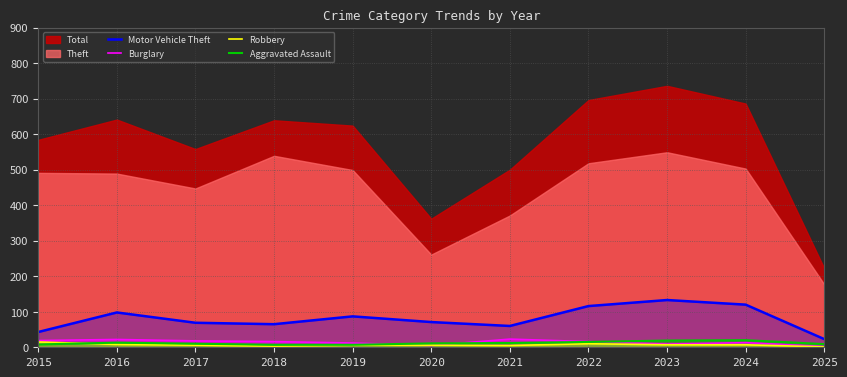

Which category has the highest value across all series?

2023